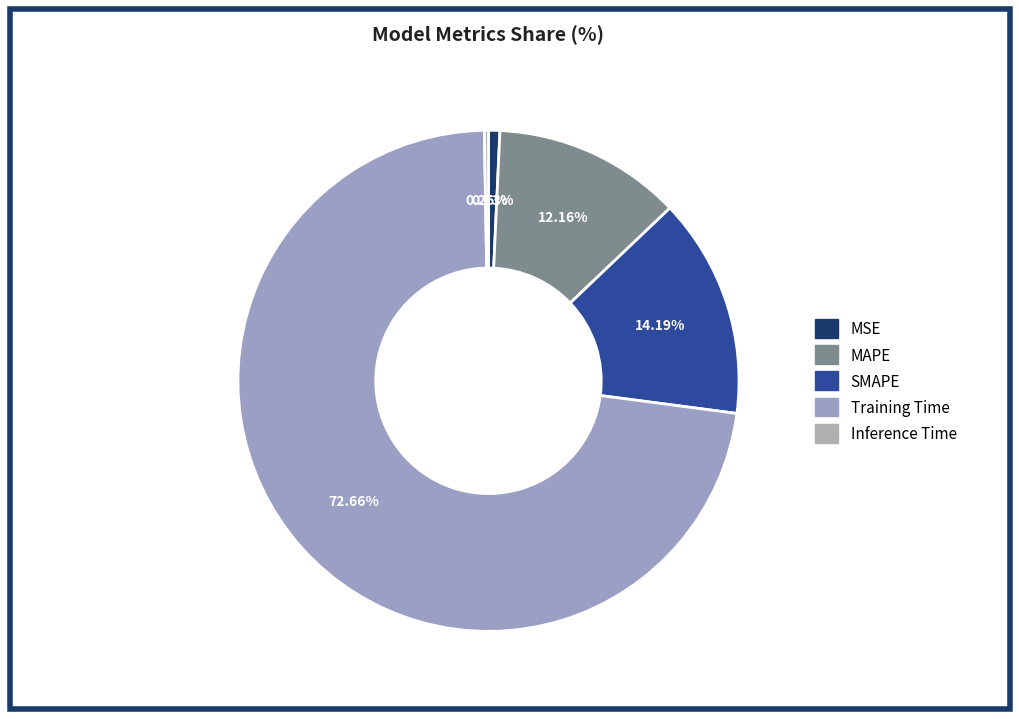

How many slices are in this pie chart?

5